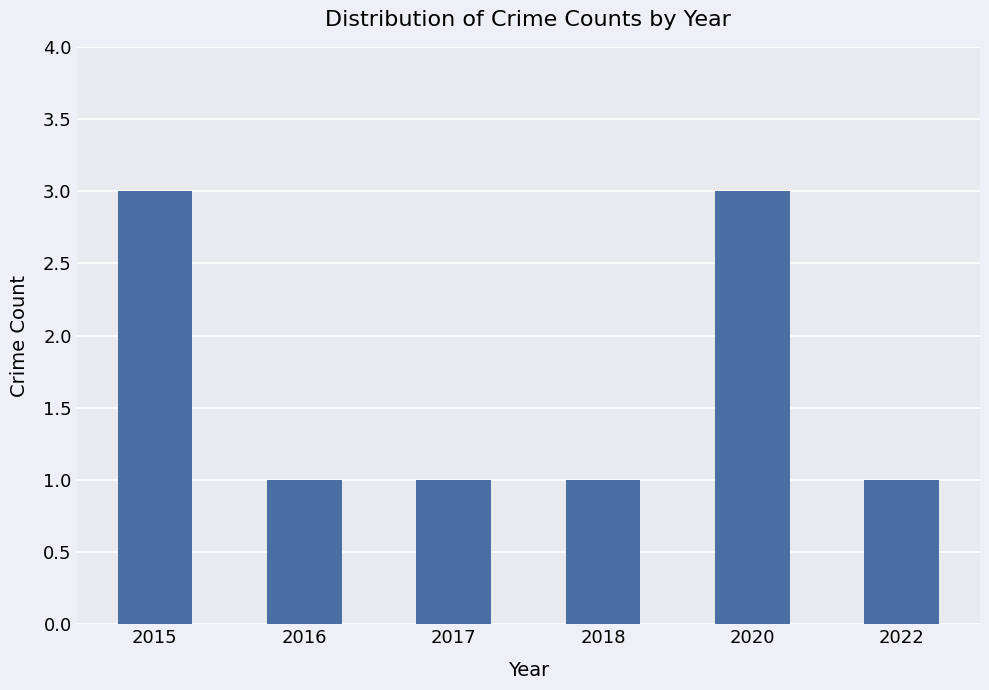

Reading left to right, transcribe all the data shown in this chart.

3	1	1	1	3	1